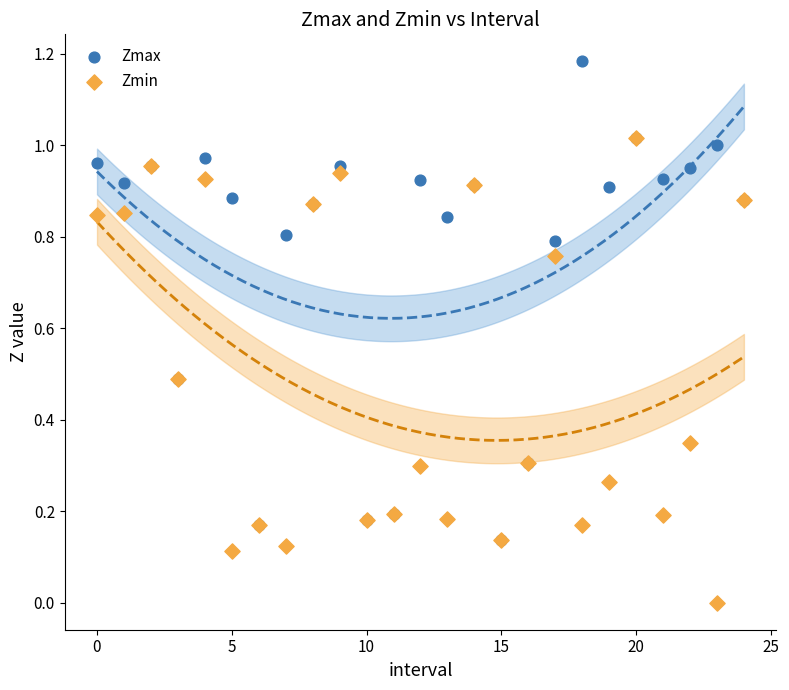

What are all the series names shown in the legend?

Zmax, Zmin